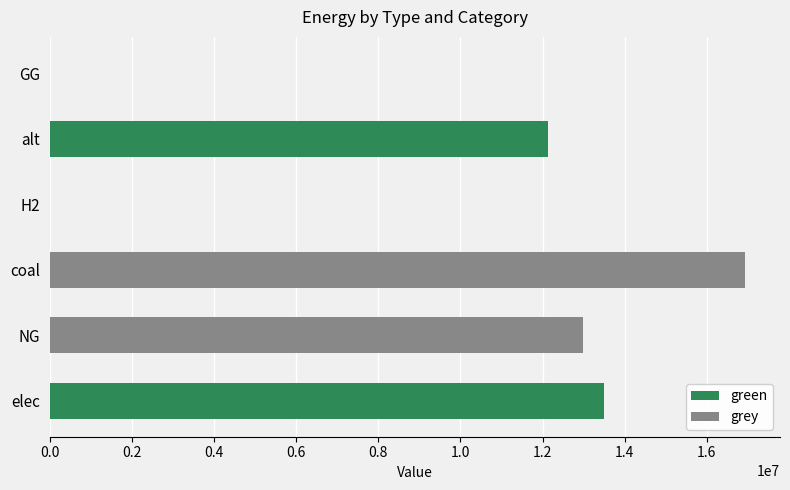

How many values in the green series exceed 0?

2